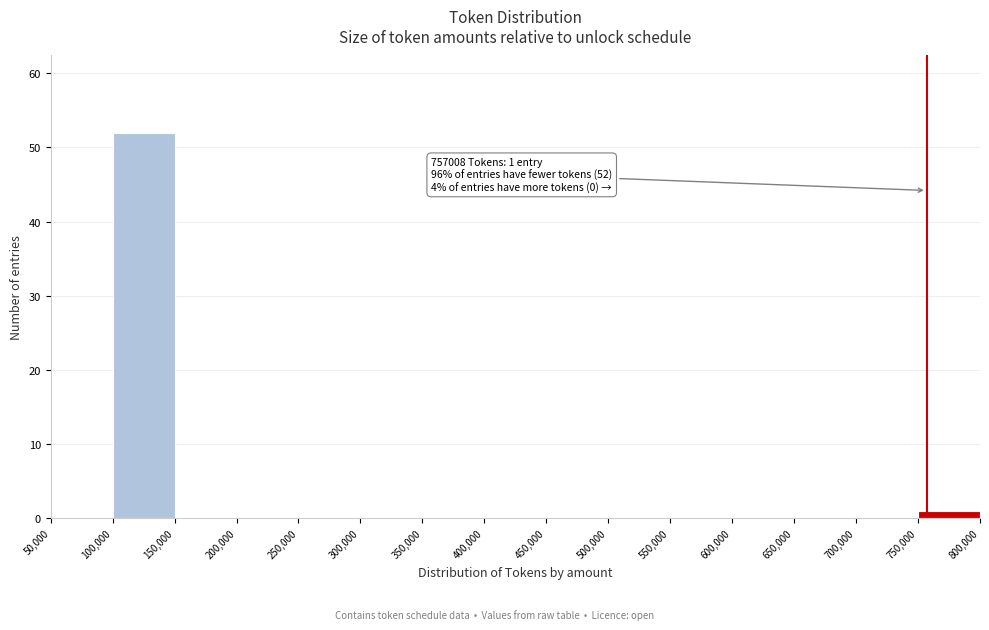

Which range on the x-axis has the tallest bar?

100,000 to 150,000